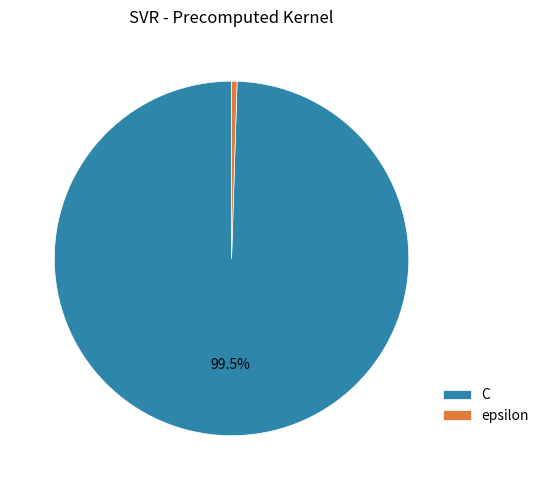

What is the majority slice?

C